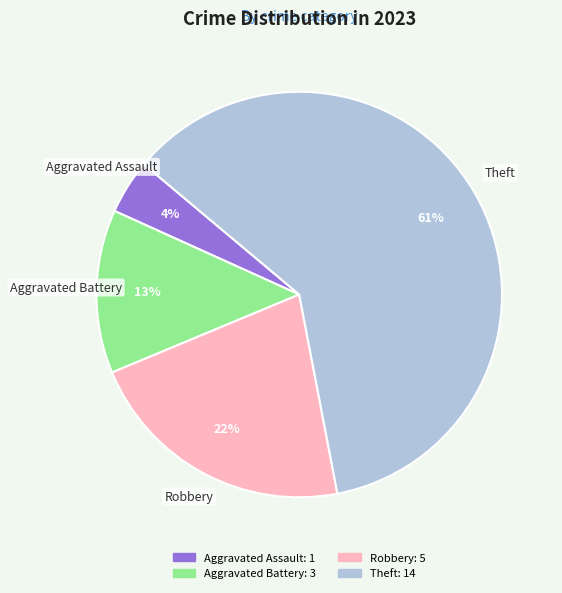

Is there any slice that represents more than half of the pie?

Yes